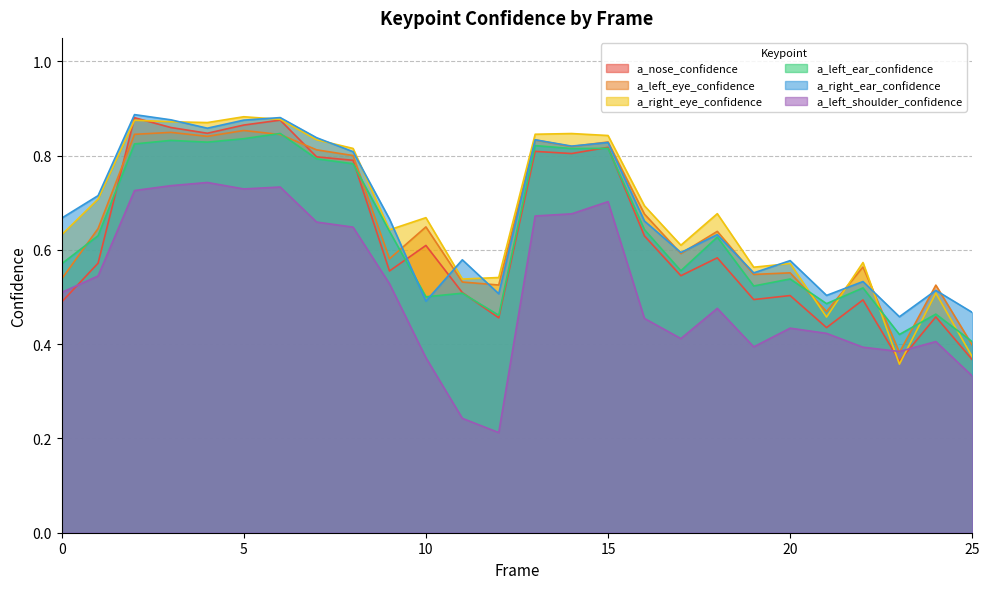

Reading left to right, list all the values displayed in this chart.

a_nose_confidence: 0=0.5	1=0.6	2=0.9	3=0.9	4=0.8	5=0.9	6=0.9	7=0.8	8=0.8	9=0.6	10=0.6	11=0.5	12=0.5	13=0.8	14=0.8	15=0.8	16=0.6	17=0.5	18=0.6	19=0.5	20=0.5	21=0.4	22=0.5	23=0.4	24=0.5	25=0.4
a_left_eye_confidence: 0=0.5	1=0.6	2=0.8	3=0.8	4=0.8	5=0.9	6=0.8	7=0.8	8=0.8	9=0.6	10=0.6	11=0.5	12=0.5	13=0.8	14=0.8	15=0.8	16=0.7	17=0.6	18=0.6	19=0.5	20=0.6	21=0.5	22=0.6	23=0.4	24=0.5	25=0.4
a_right_eye_confidence: 0=0.6	1=0.7	2=0.9	3=0.9	4=0.9	5=0.9	6=0.9	7=0.8	8=0.8	9=0.6	10=0.7	11=0.5	12=0.5	13=0.8	14=0.8	15=0.8	16=0.7	17=0.6	18=0.7	19=0.6	20=0.6	21=0.5	22=0.6	23=0.4	24=0.5	25=0.4
a_left_ear_confidence: 0=0.6	1=0.6	2=0.8	3=0.8	4=0.8	5=0.8	6=0.8	7=0.8	8=0.8	9=0.6	10=0.5	11=0.5	12=0.5	13=0.8	14=0.8	15=0.8	16=0.6	17=0.6	18=0.6	19=0.5	20=0.5	21=0.5	22=0.5	23=0.4	24=0.5	25=0.4
a_right_ear_confidence: 0=0.7	1=0.7	2=0.9	3=0.9	4=0.9	5=0.9	6=0.9	7=0.8	8=0.8	9=0.7	10=0.5	11=0.6	12=0.5	13=0.8	14=0.8	15=0.8	16=0.7	17=0.6	18=0.6	19=0.6	20=0.6	21=0.5	22=0.5	23=0.5	24=0.5	25=0.5
a_left_shoulder_confidence: 0=0.5	1=0.5	2=0.7	3=0.7	4=0.7	5=0.7	6=0.7	7=0.7	8=0.6	9=0.5	10=0.4	11=0.2	12=0.2	13=0.7	14=0.7	15=0.7	16=0.5	17=0.4	18=0.5	19=0.4	20=0.4	21=0.4	22=0.4	23=0.4	24=0.4	25=0.3